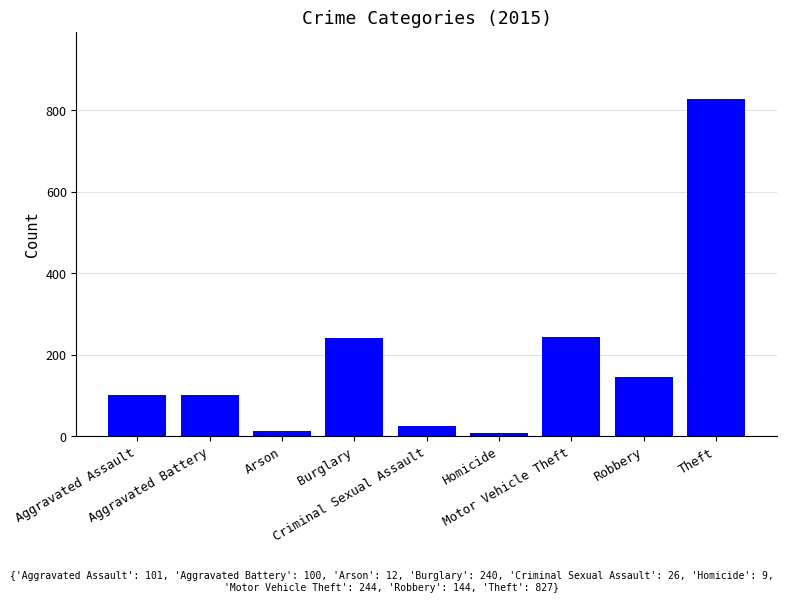

What is the greatest value displayed?

827